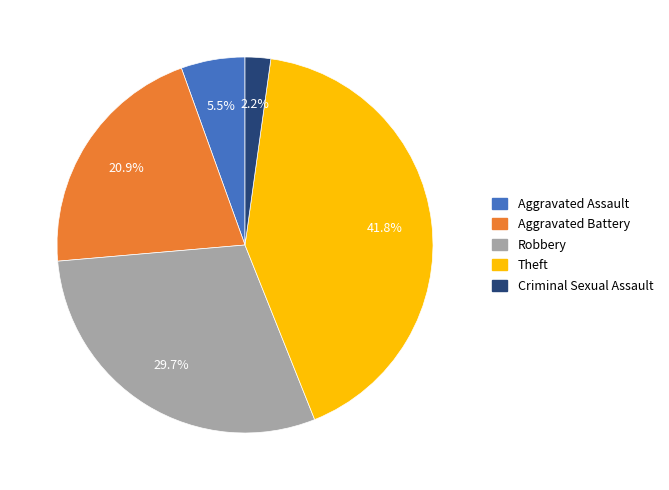

Is there a majority slice in this chart?

No